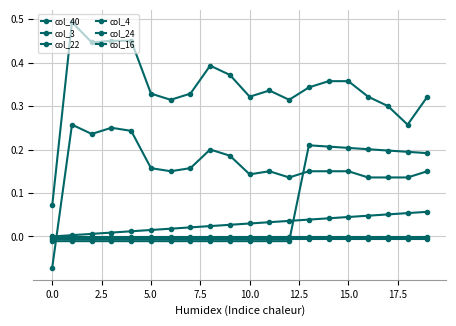

Is this an area chart (filled region under the line)?

No